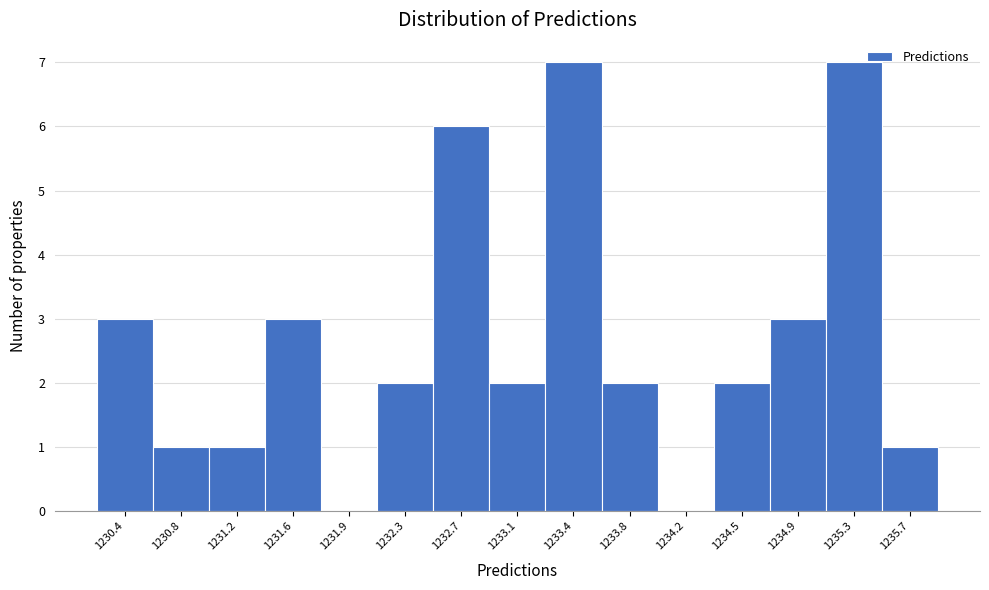

Reading left to right, list every bar in this chart as the range it spans on the x-axis followed by its height. Neither the bar edges nor the heights are printed on the chart, so give them approximately, as read against the axes.

1230.25 to 1230.60: 3
1230.60 to 1231.00: 1
1231.00 to 1231.35: 1
1231.35 to 1231.75: 3
1231.75 to 1232.10: 0
1232.10 to 1232.50: 2
1232.50 to 1232.85: 6
1232.85 to 1233.25: 2
1233.25 to 1233.60: 7
1233.60 to 1234.00: 2
1234.00 to 1234.35: 0
1234.35 to 1234.75: 2
1234.75 to 1235.10: 3
1235.10 to 1235.50: 7
1235.50 to 1235.85: 1